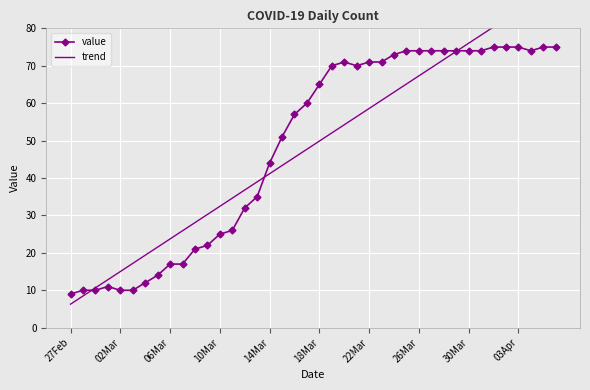

What are all the series names shown in the legend?

value, trend